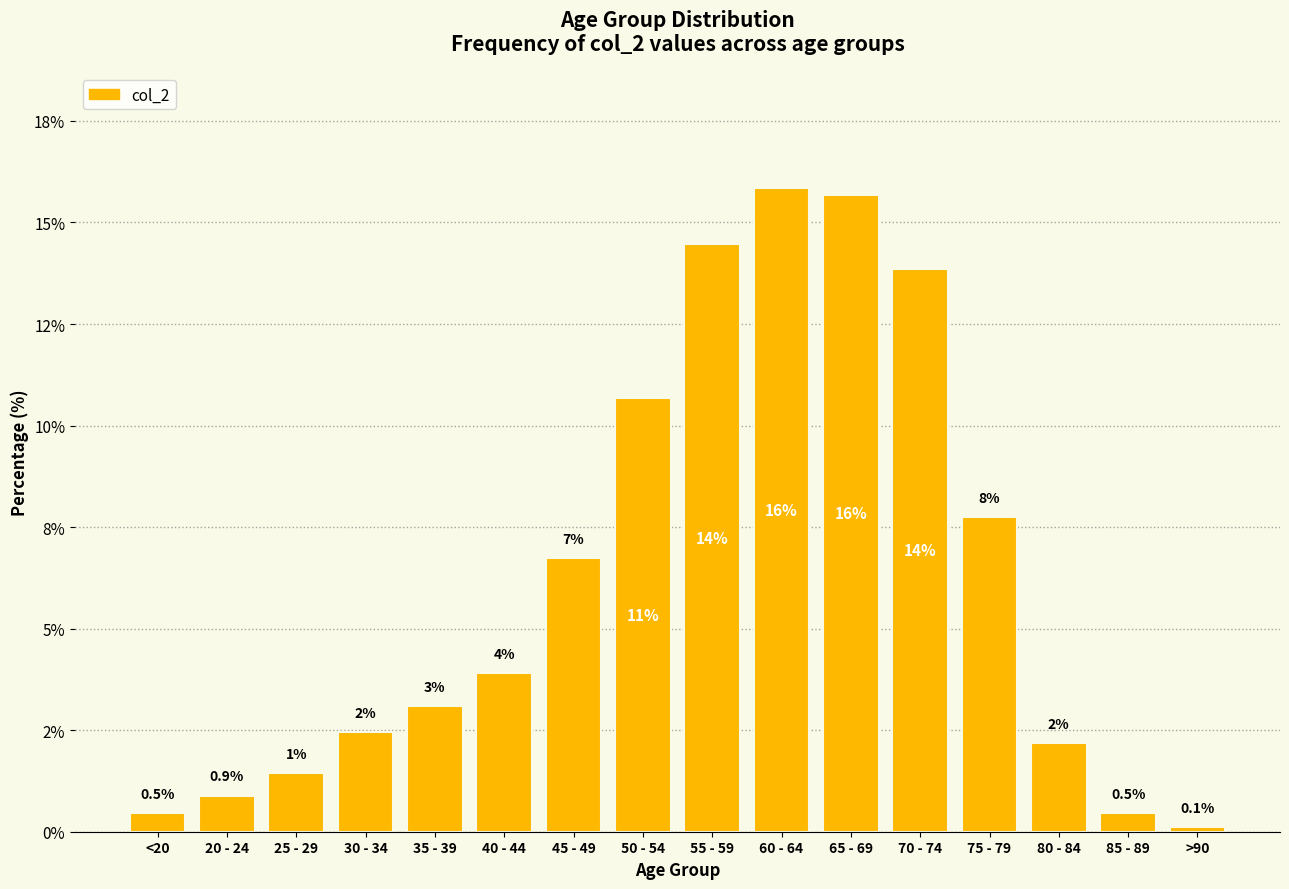

Which category has the lowest value across all series?

>90